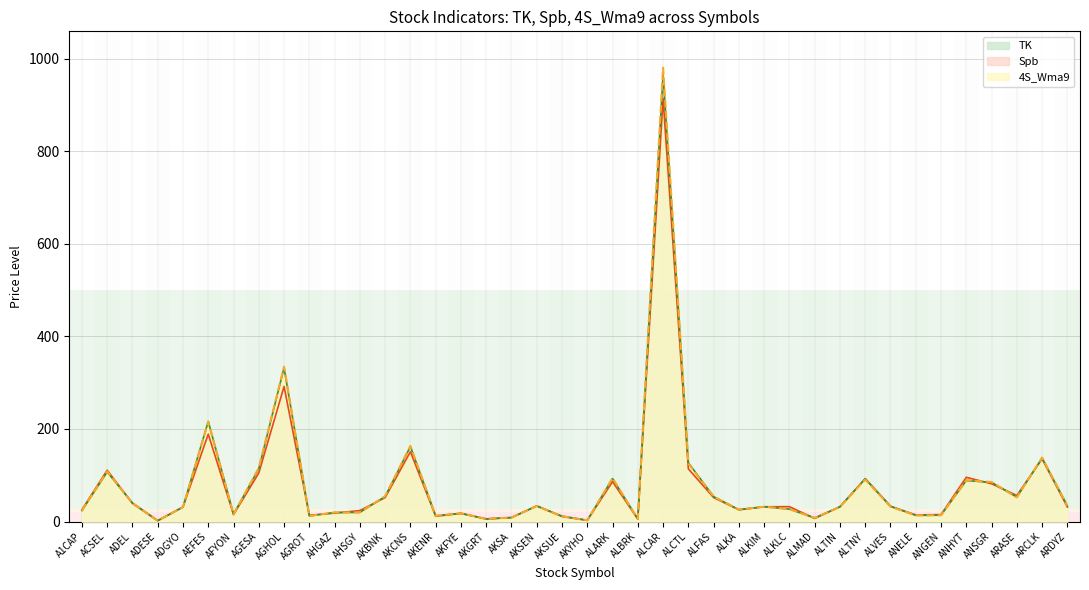

Which series ends up on top after the final intersection of TK and Spb?

TK